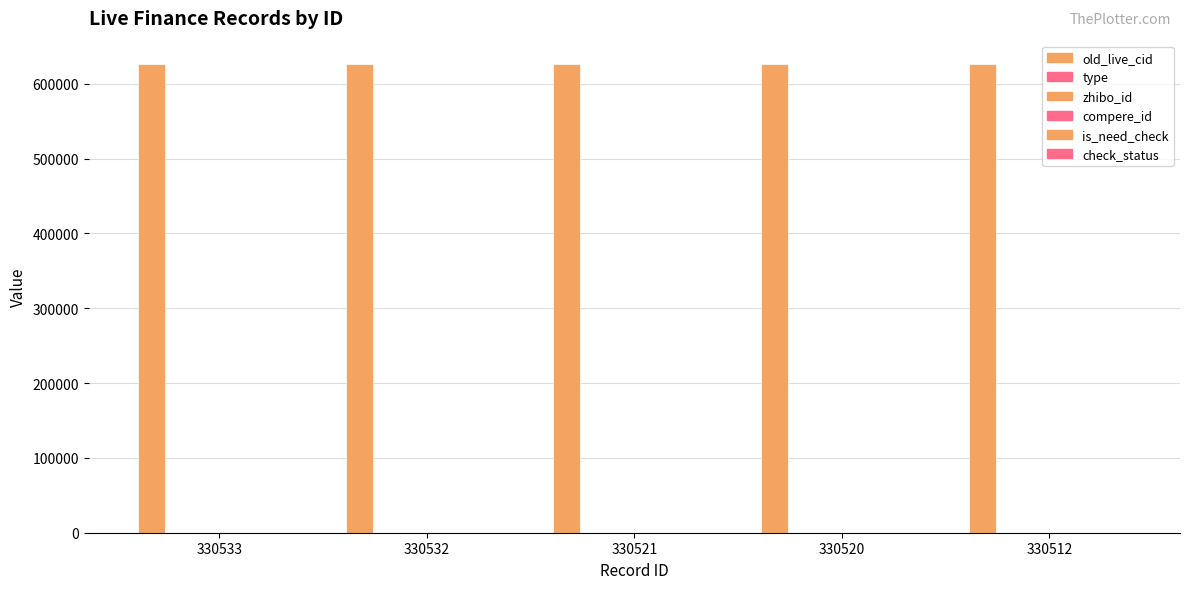

What is the average value of the old_live_cid series?

626204